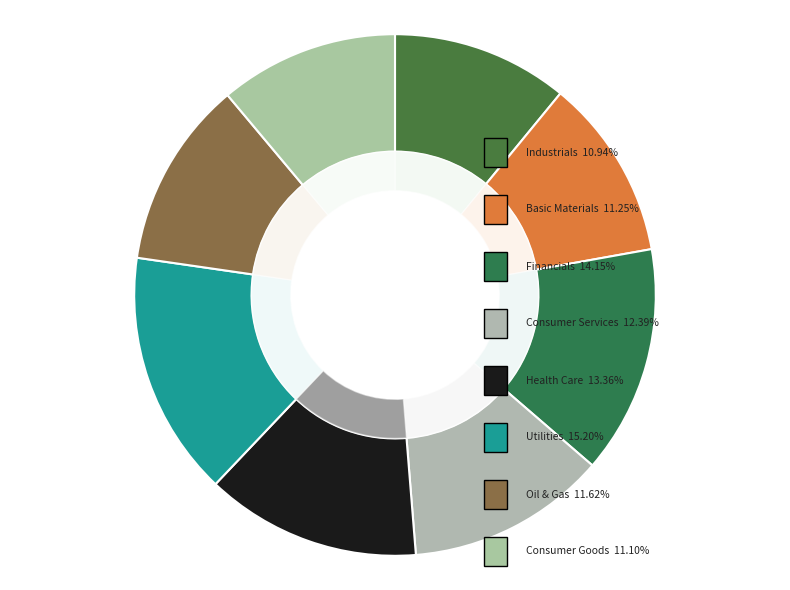

How much of the chart is everything except Health Care?

86.6%